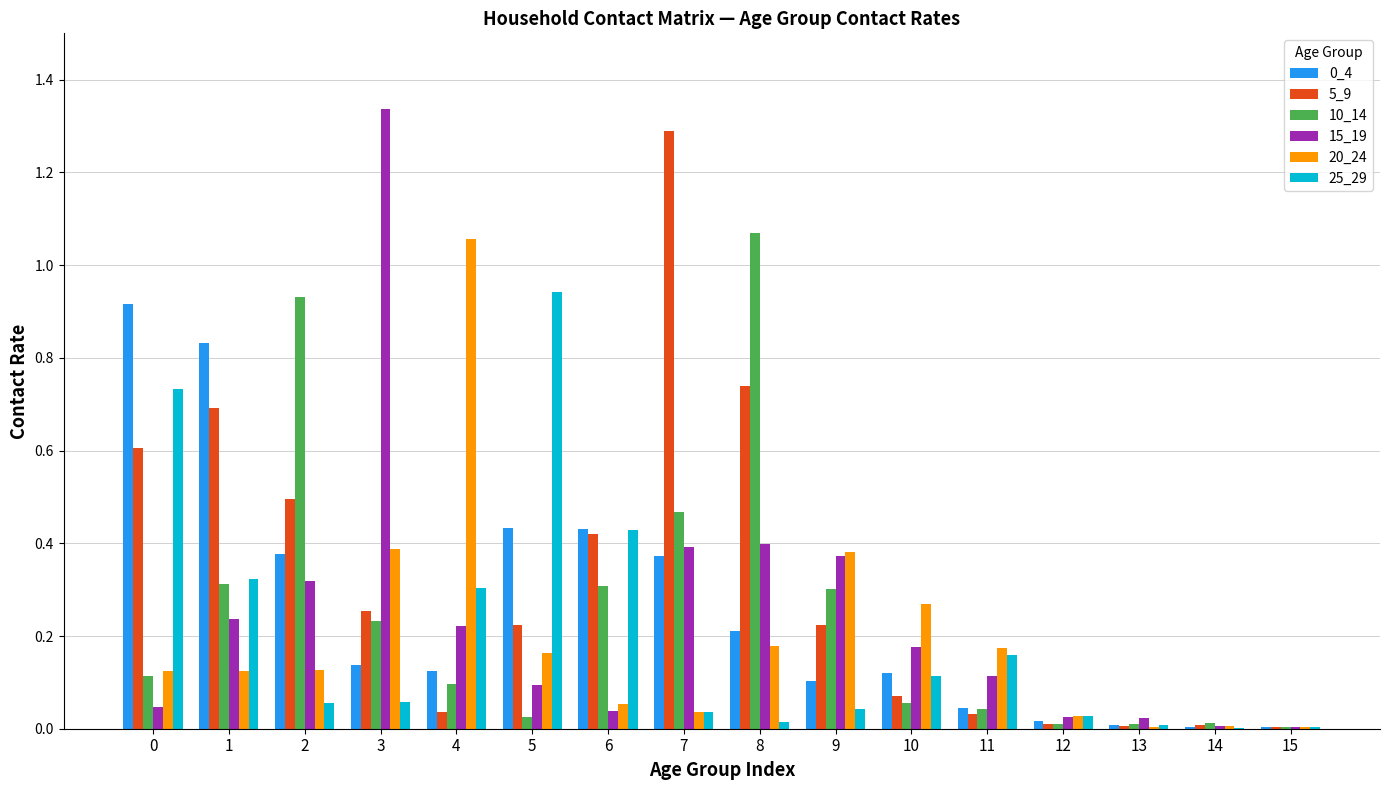

Count the number of categories in the chart.

16